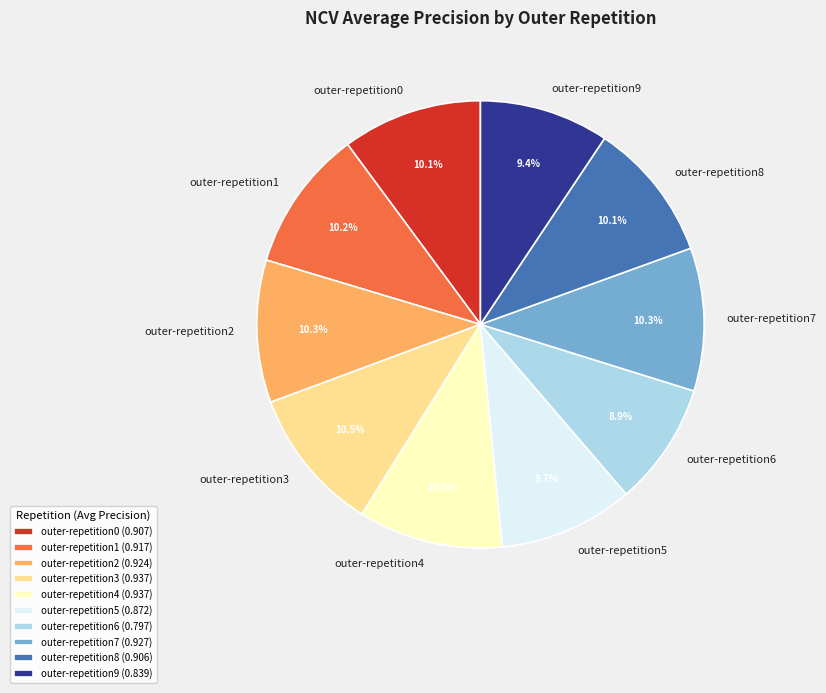

Is outer-repetition6 the majority of the pie?

No